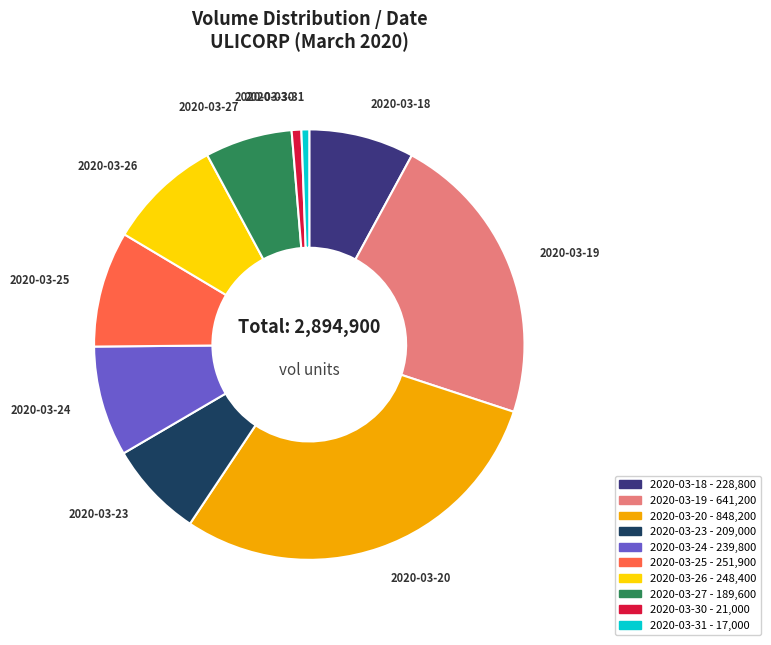

Approximately how many times larger is the value at 2020-03-20 compared to 2020-03-19?

1.3